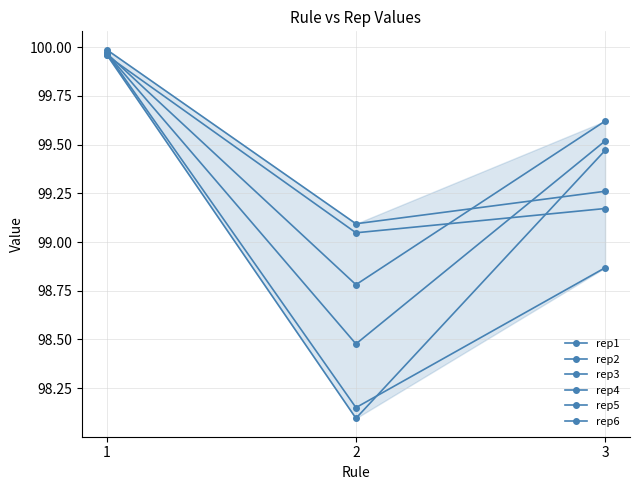

Reading right to left, what are all the values shown in this chart?

rep1: 3=98.9	2=98.2	1=100.0
rep2: 3=99.2	2=99.0	1=100.0
rep3: 3=99.6	2=98.8	1=100.0
rep4: 3=99.3	2=99.1	1=100.0
rep5: 3=99.5	2=98.1	1=100.0
rep6: 3=99.5	2=98.5	1=100.0